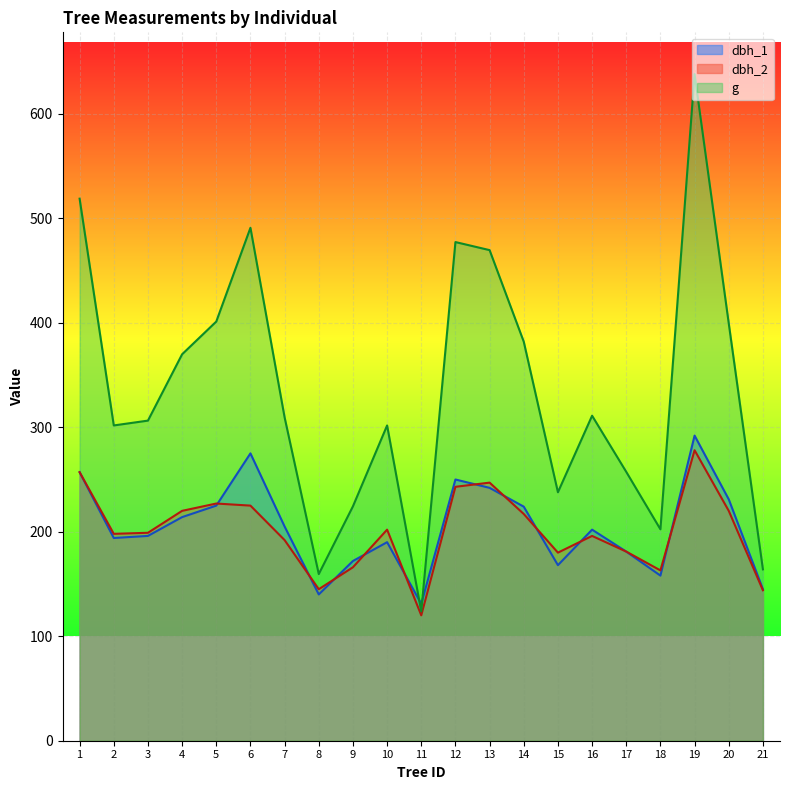

Which category has the lowest value in the dbh_2 series?

11